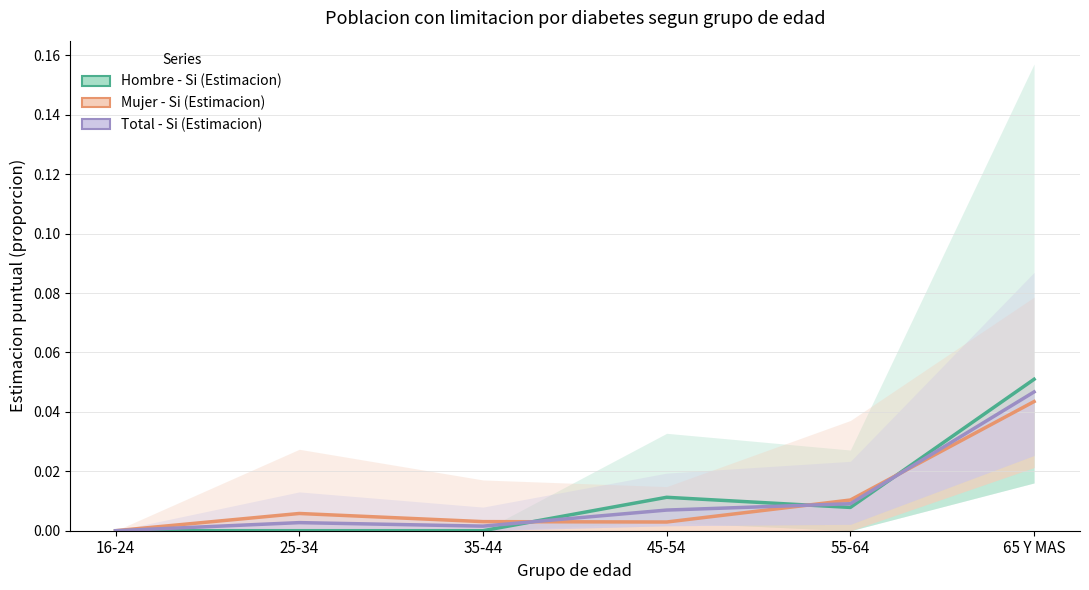

Reading left to right, list all the values displayed in this chart.

Hombre - Si (Estimacion): 0.0	0.0	0.0	0.0	0.0	0.1
Mujer - Si (Estimacion): 0.0	0.0	0.0	0.0	0.0	0.0
Total - Si (Estimacion): 0.0	0.0	0.0	0.0	0.0	0.0